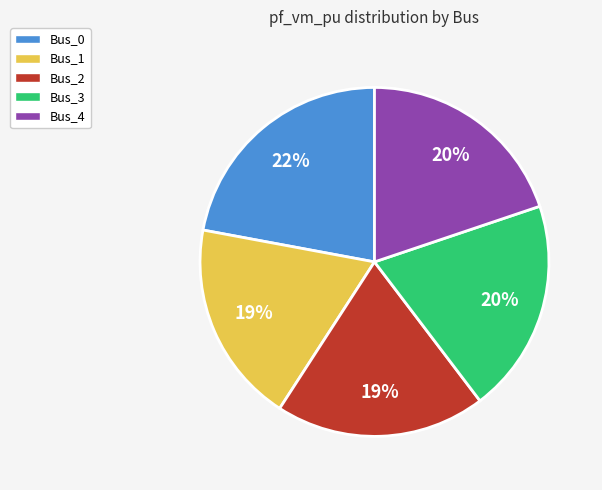

Do Bus_0 and Bus_4 together represent more than half of the pie?

No